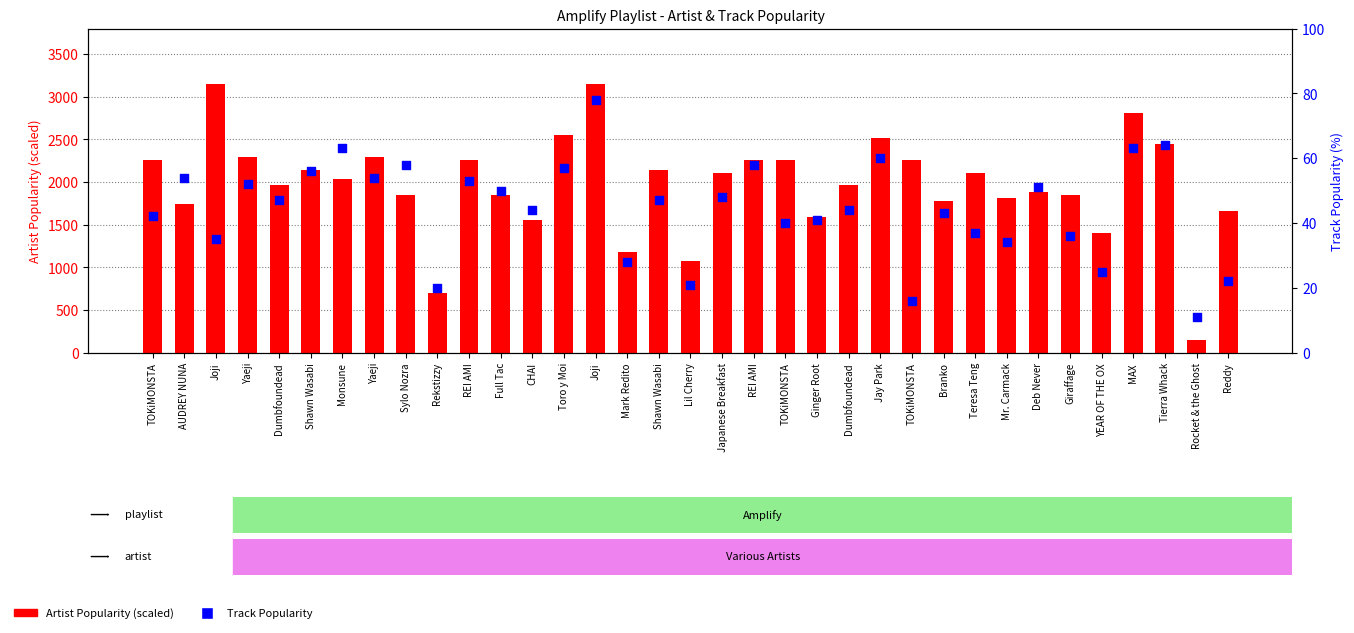

At how many categories does at least one series exceed 1586?

29